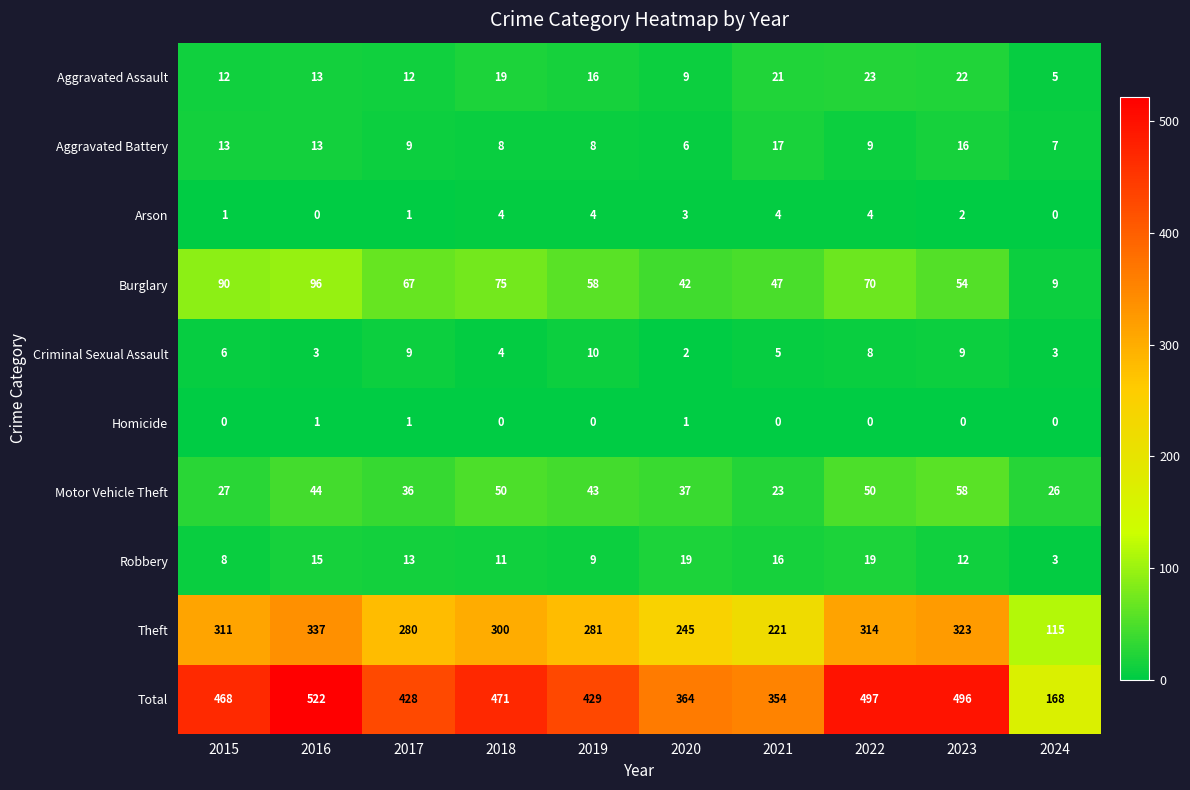

Between 2019 and 2024, which series saw the biggest shift?

Total